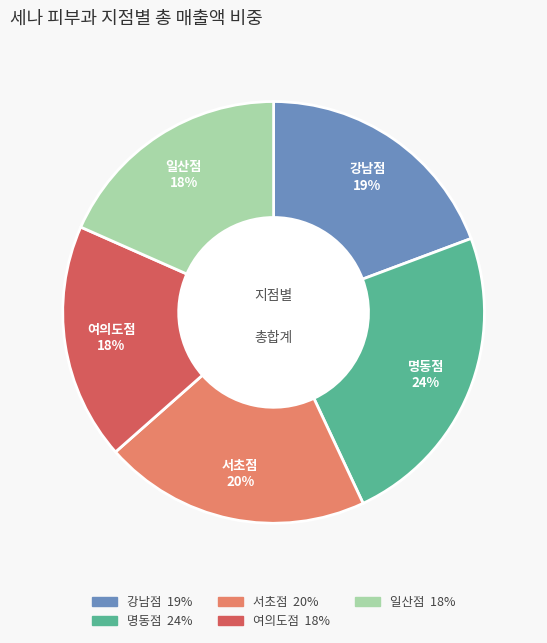

Approximately how many times larger is the value at 강남점 compared to 일산점?

1.1